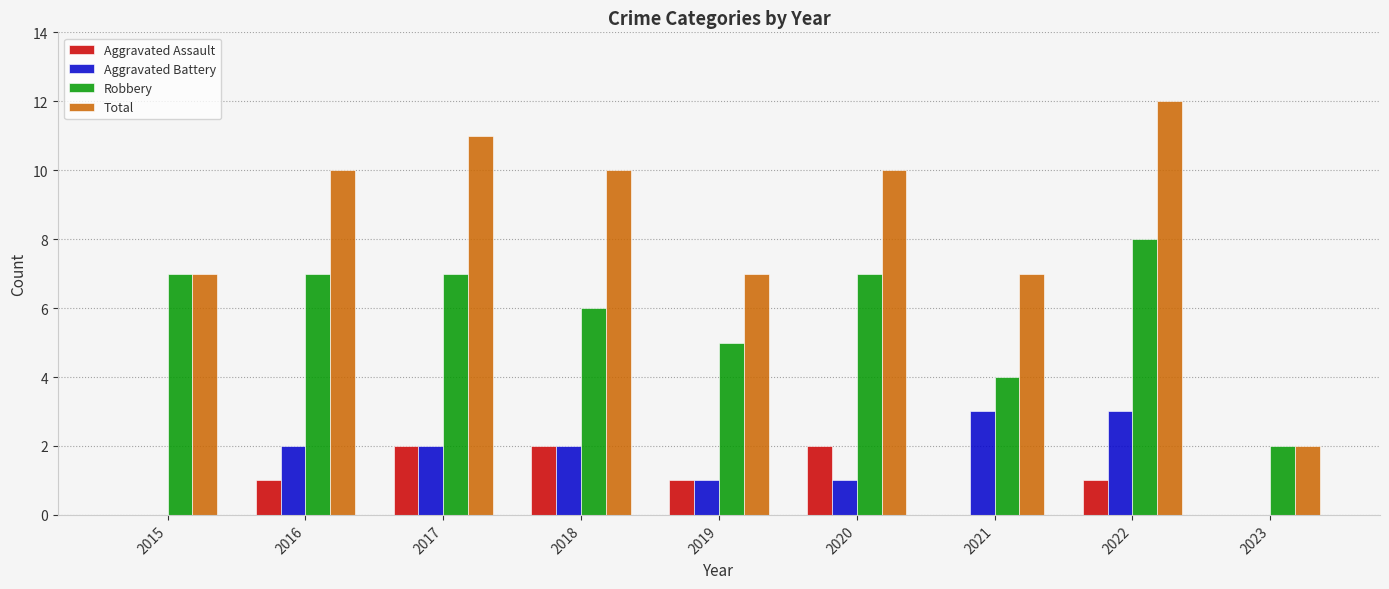

Which series has the widest spread of values?

Total